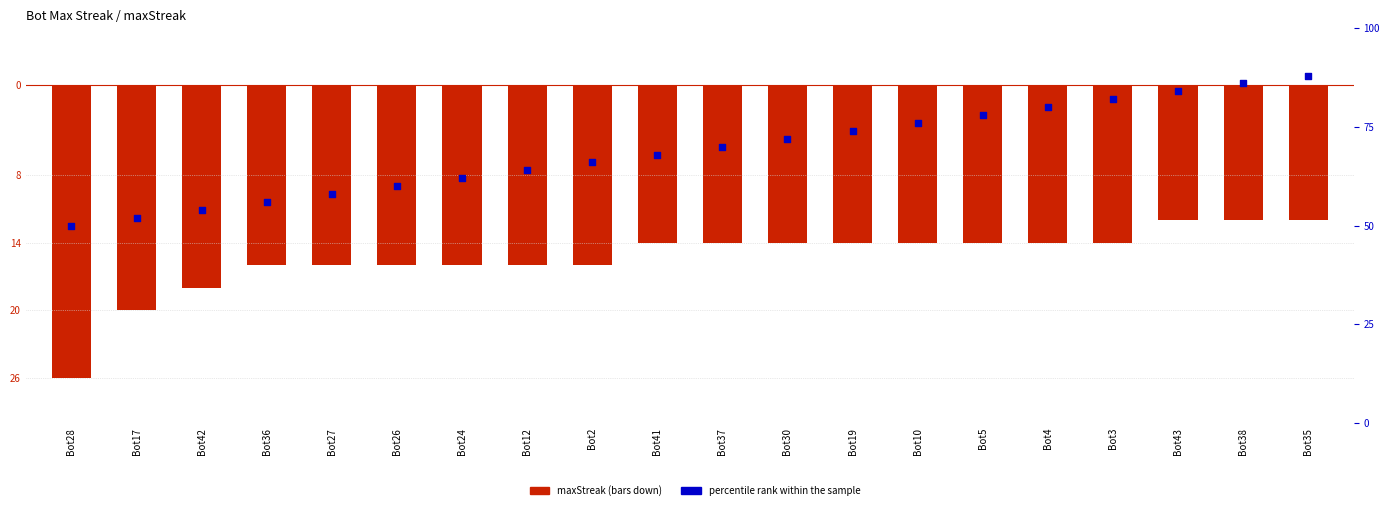

At how many categories does at least one series exceed -25?

20